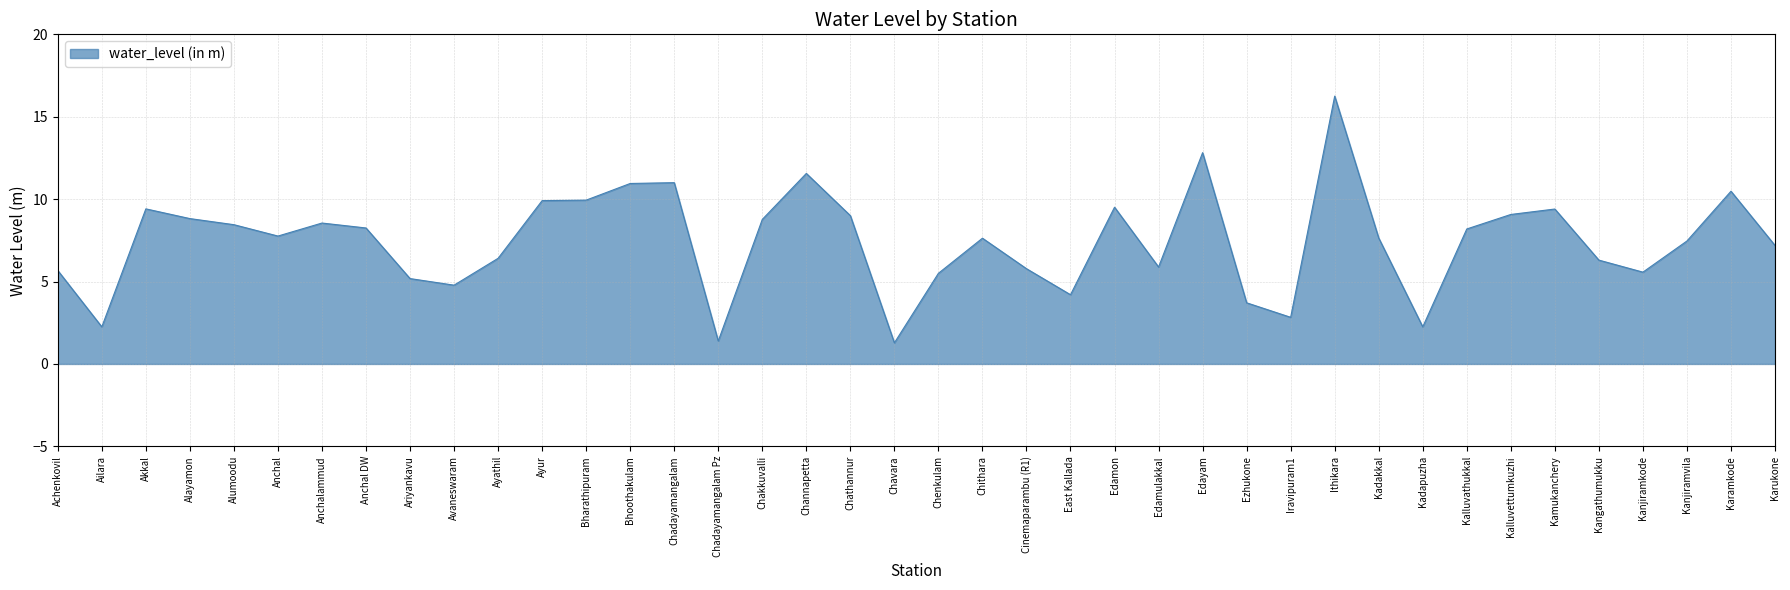

What is the change in value from Kadapuzha to Kanjiramvila?

+5.2